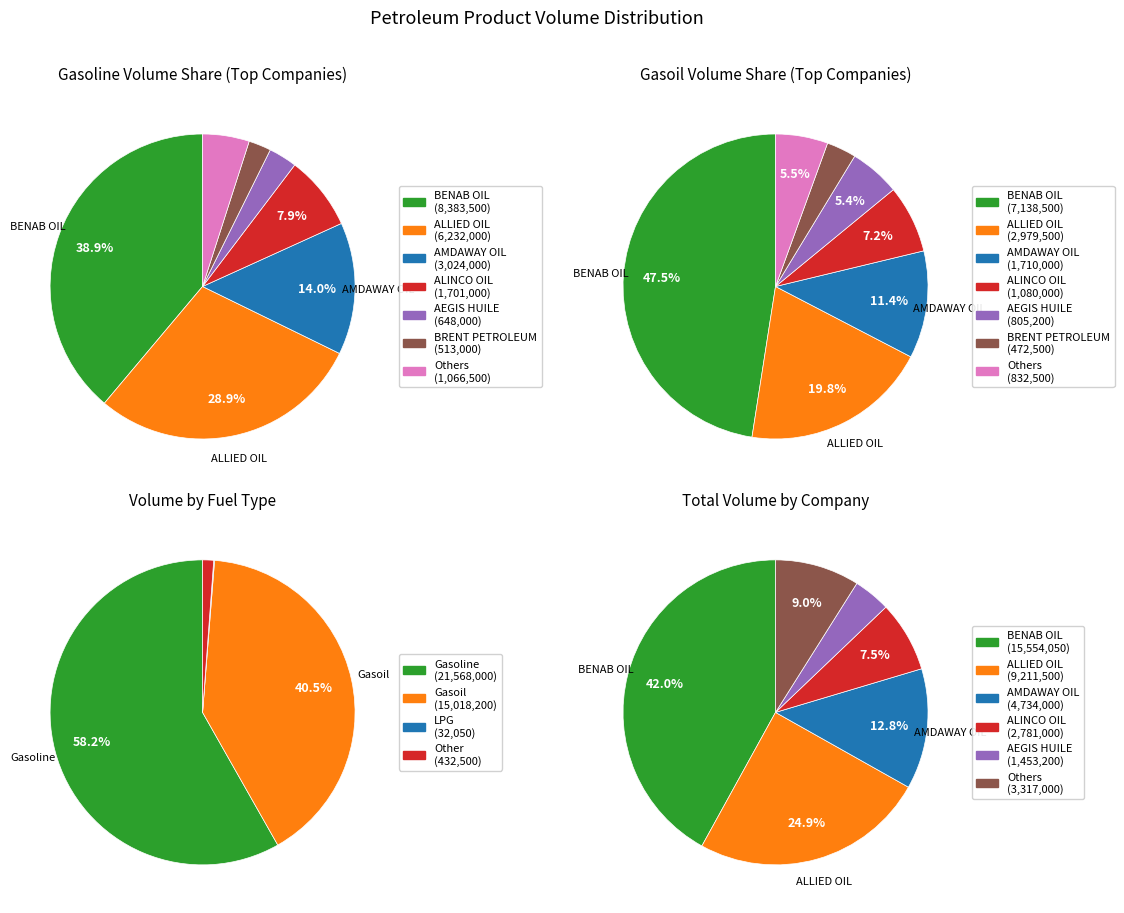

What percentage is the AMDAWAY OIL slice, to the nearest percent?

14%